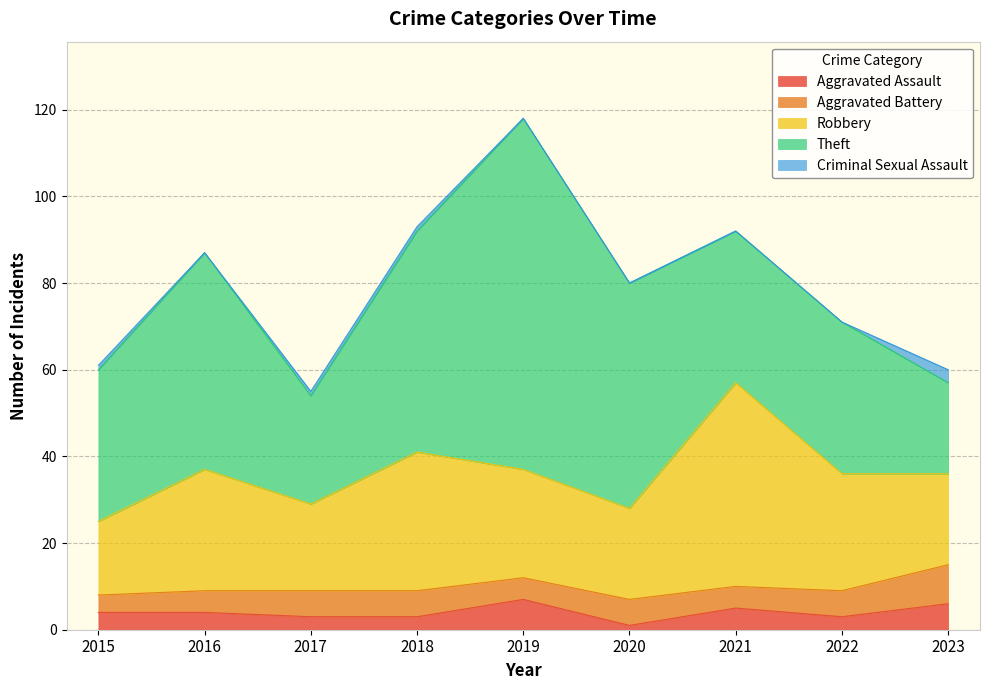

The Criminal Sexual Assault series shows -1 at 2019. True or false?

False